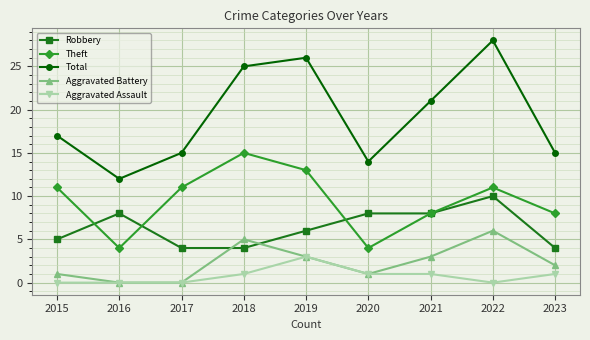

What is the maximum value for Aggravated Assault?

3